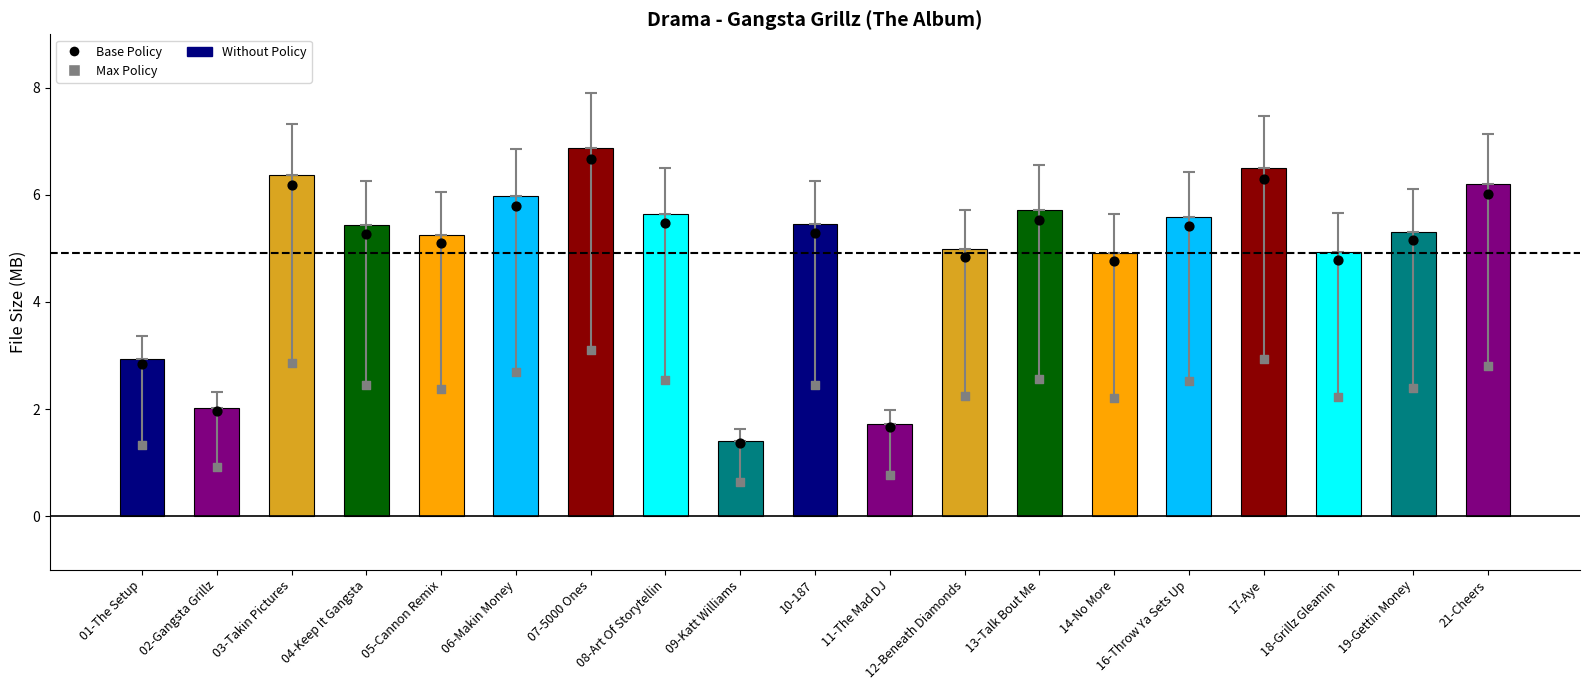

Is the value of Without Policy at 09-Katt Williams greater than the value of Max Policy at 06-Makin Money?

No